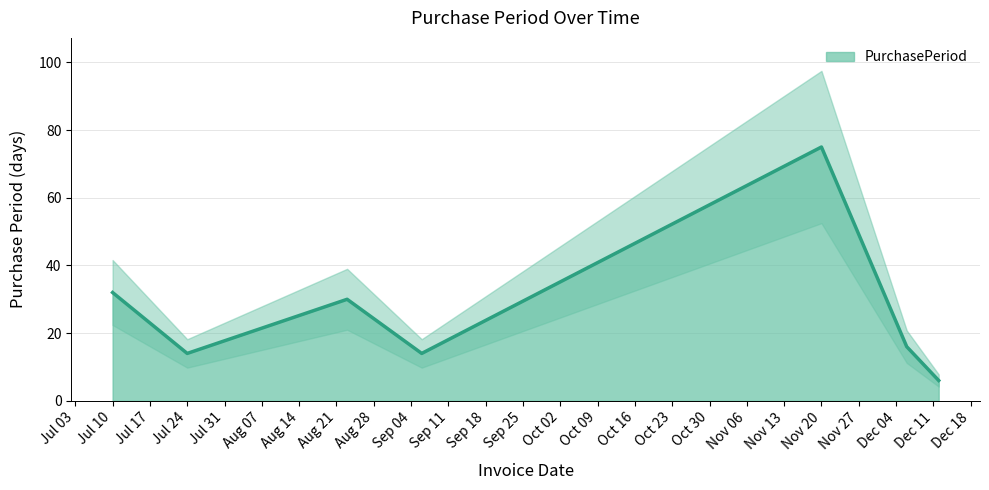

The value at 2017-08-23 is 17. True or false?

False